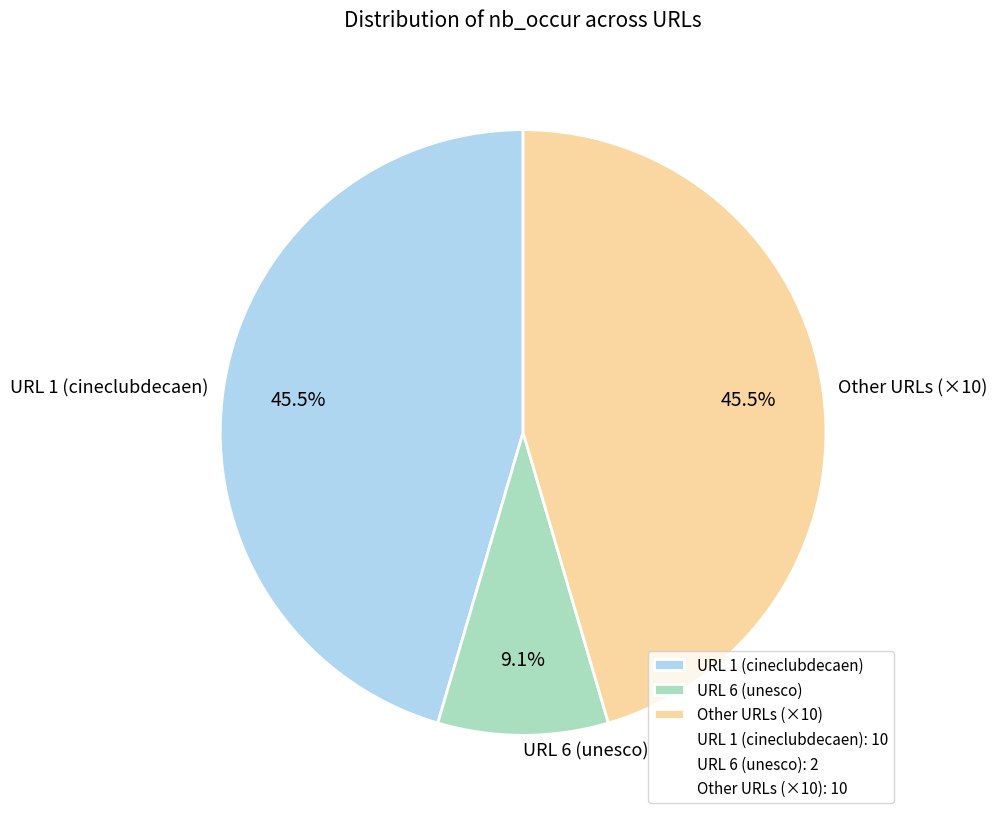

Do URL 1 (cineclubdecaen) and Other URLs (×10) together represent more than half of the pie?

Yes